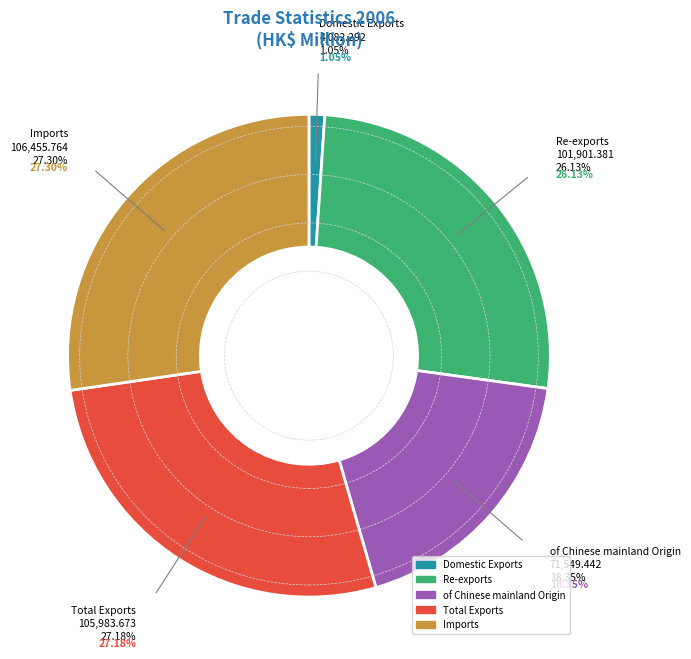

To the nearest percent, what is the difference between the of Chinese mainland Origin and Re-exports slice percentages?

8%